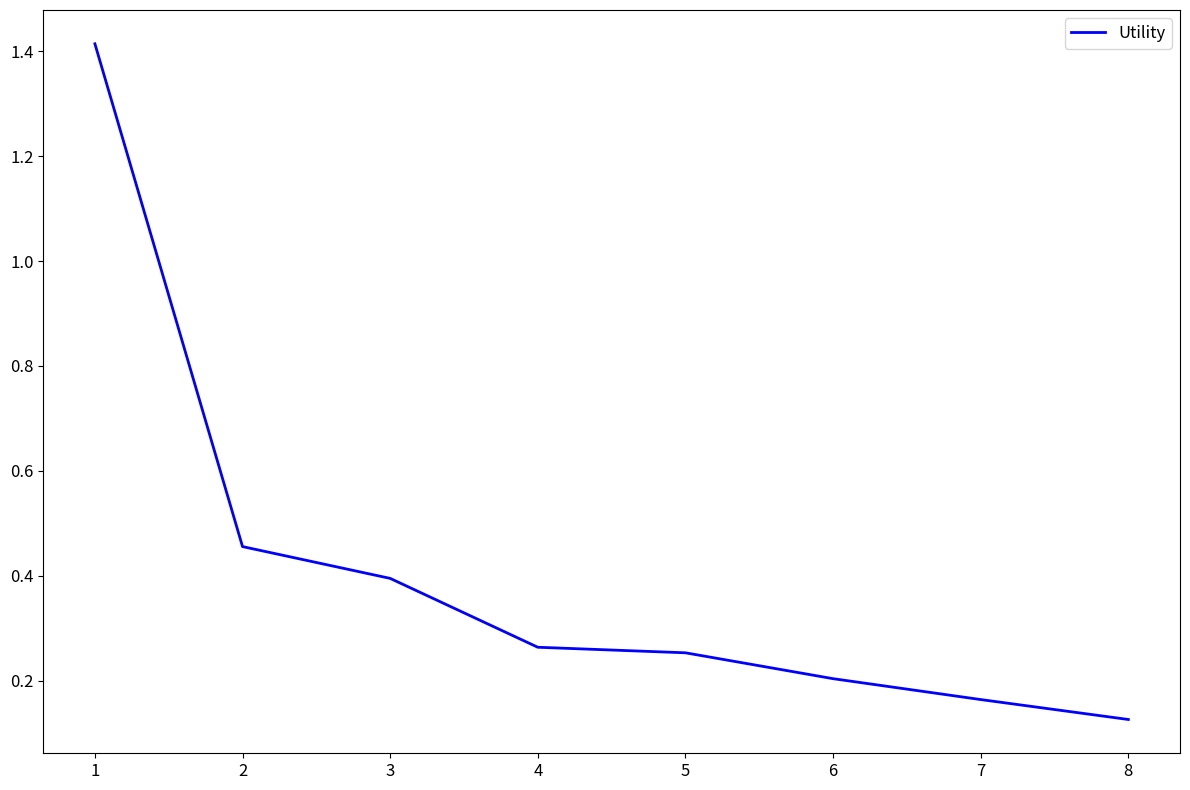

Count the number of data series in this chart.

1